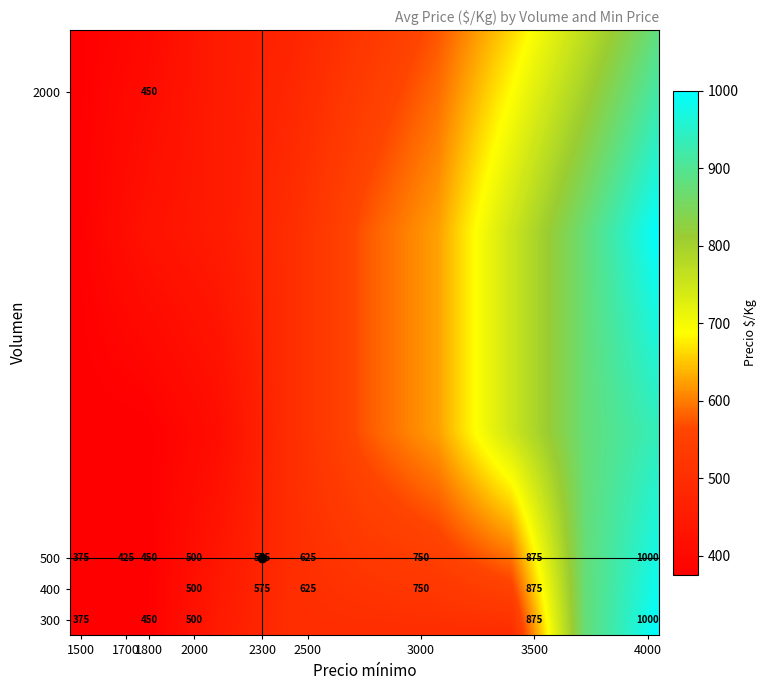

List the labels in order of value, largest first.

300_4000, 500_4000, 300_3500, 400_3500, 500_3500, 400_3000, 500_3000, 400_2500, 500_2500, 400_2300, 500_2300, 300_2000, 400_2000, 500_2000, 300_1800, 500_1800, 2000_1800, 500_1700, 300_1500, 500_1500